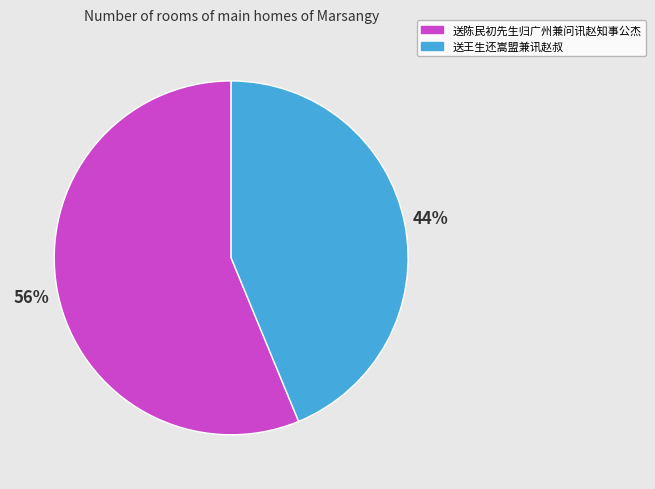

To the nearest percent, what portion does 送陈民初先生归广州兼问讯赵知事公杰 represent?

56%